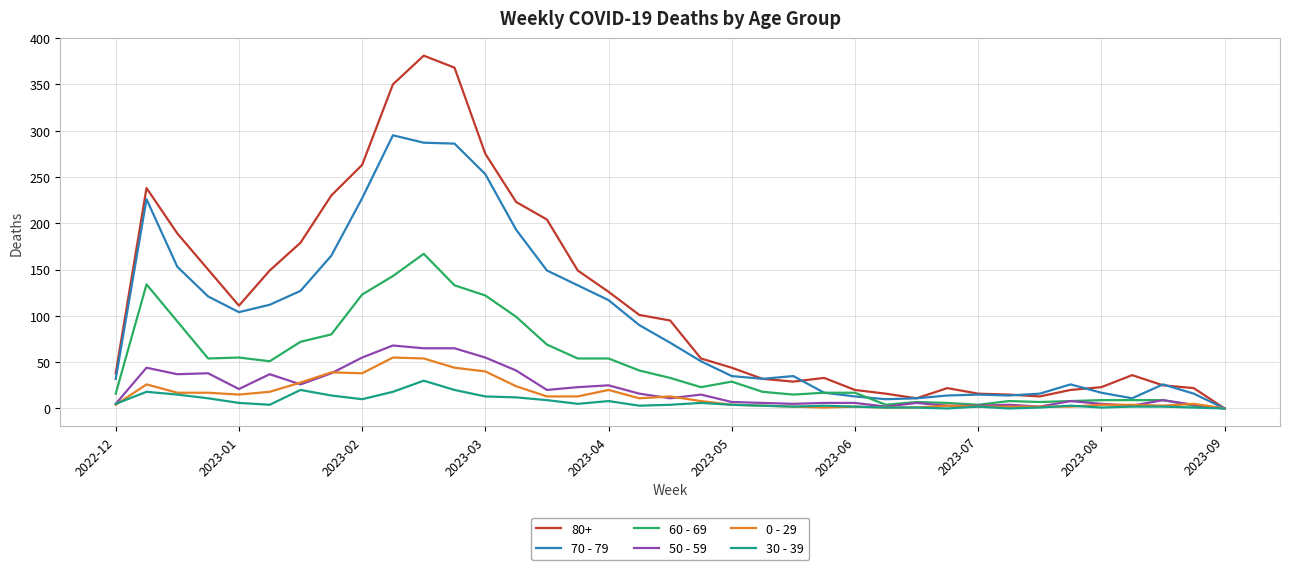

Which series has the largest total across all categories?

80+